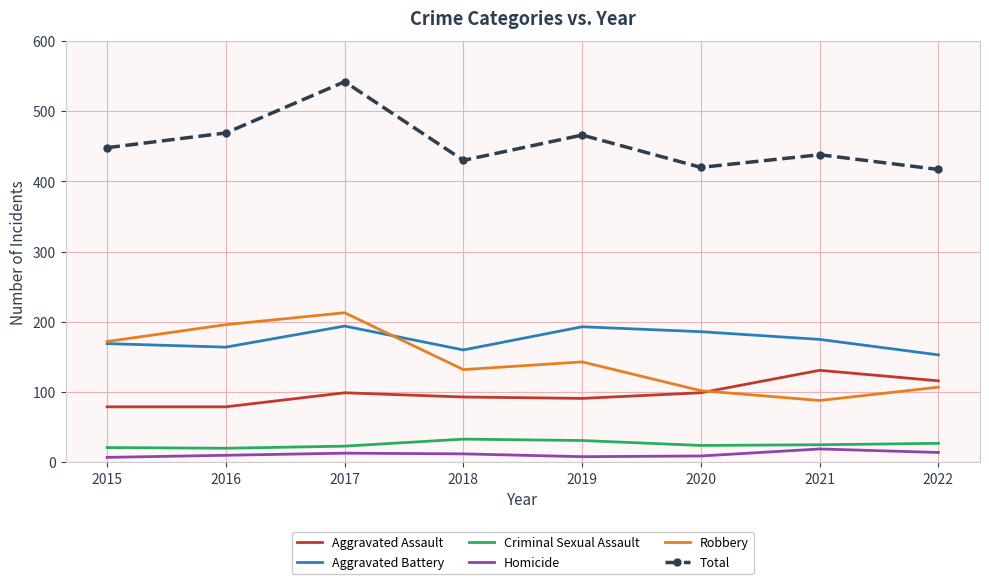

What are all the series names shown in the legend?

Aggravated Assault, Aggravated Battery, Criminal Sexual Assault, Homicide, Robbery, Total